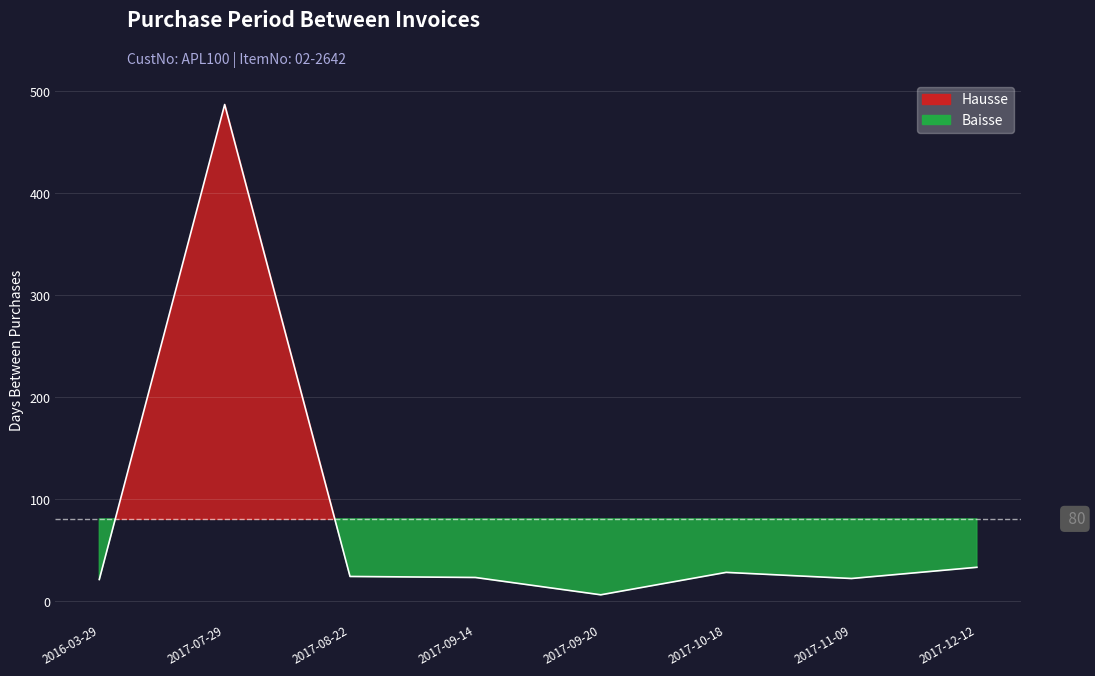

Rank the categories by value from highest to lowest.

2017-07-29, 2017-12-12, 2017-10-18, 2017-08-22, 2017-09-14, 2017-11-09, 2016-03-29, 2017-09-20